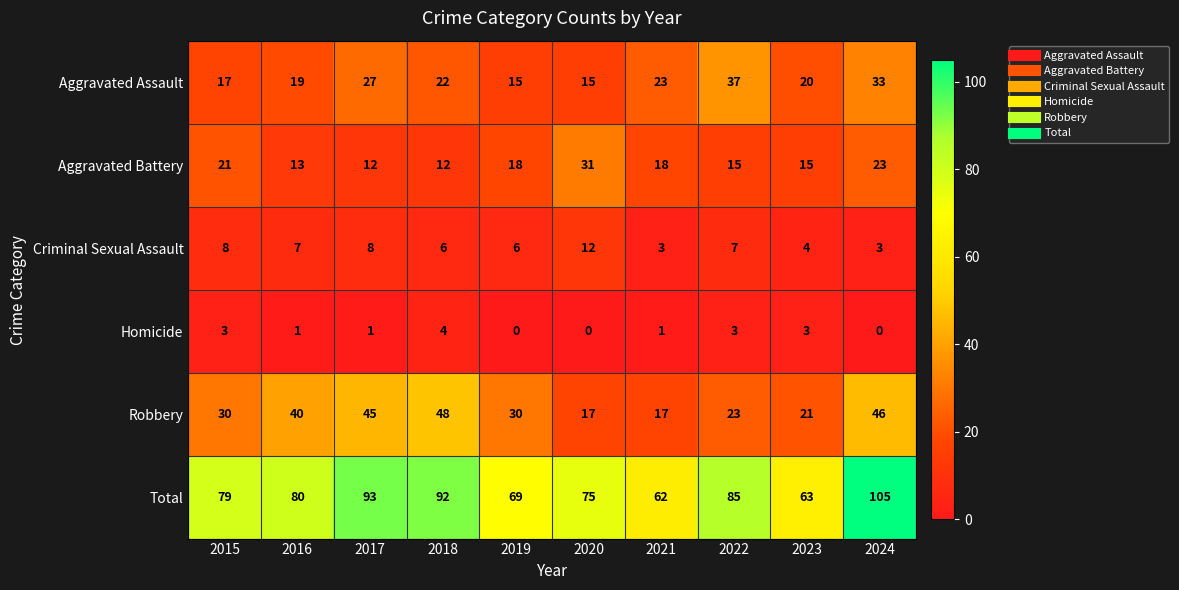

What is the total value across all series at 2021?

124